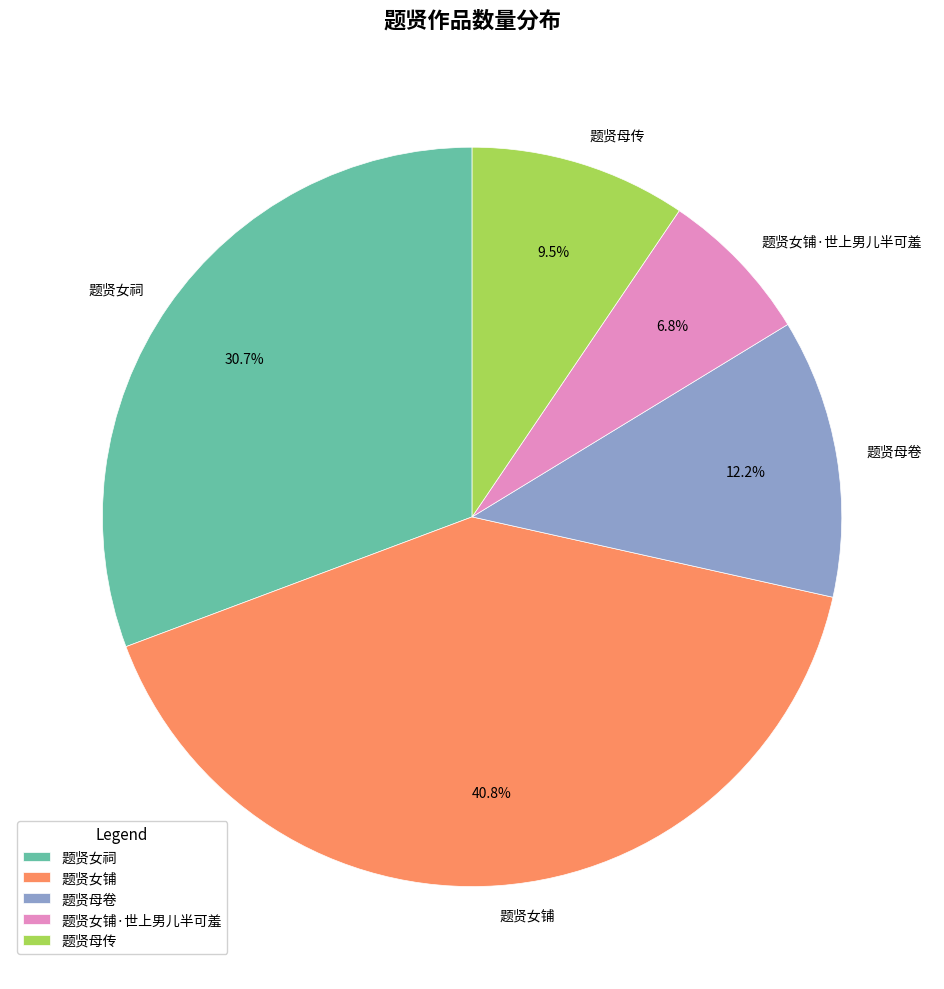

Is 题贤女祠 the majority of the pie?

No